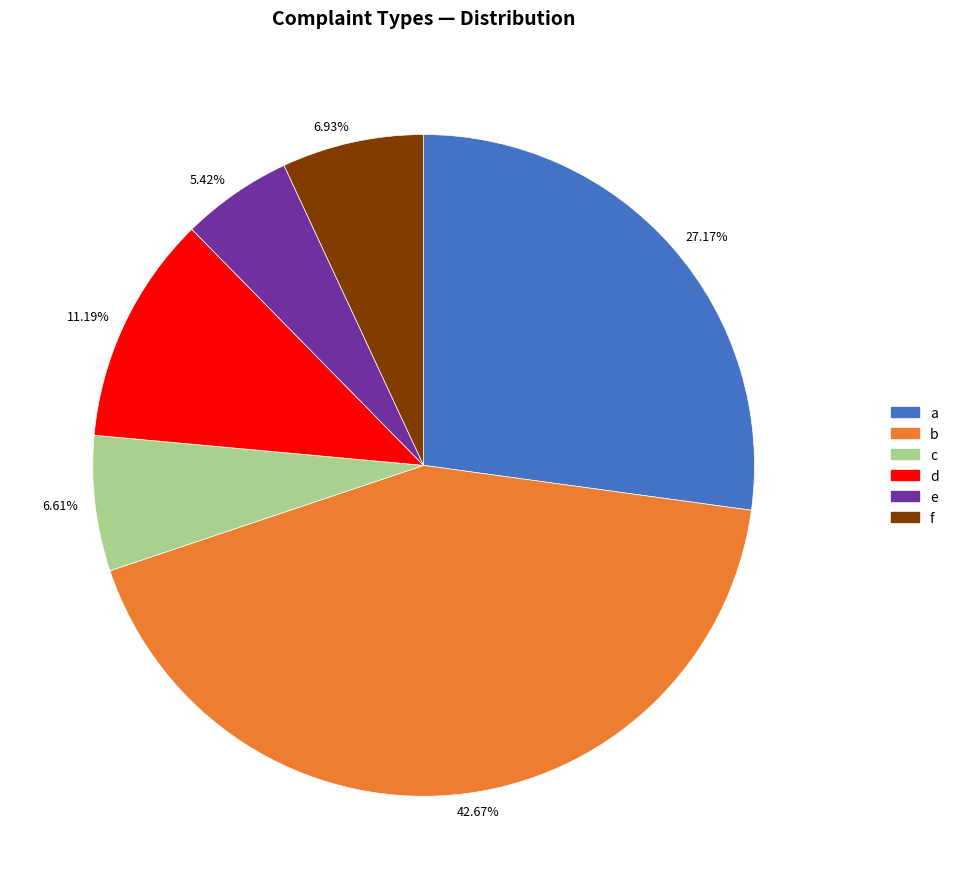

To the nearest percent, what is the average slice percentage?

17%